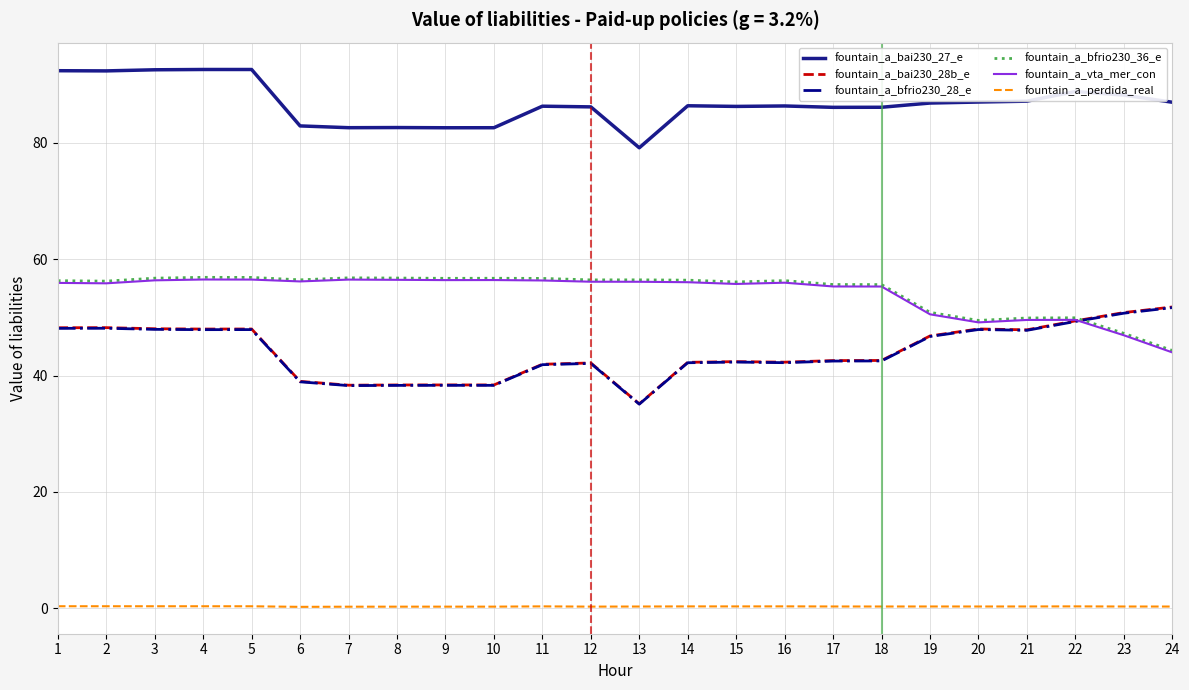

Which series has the largest total across all categories?

fountain_a_bai230_27_e